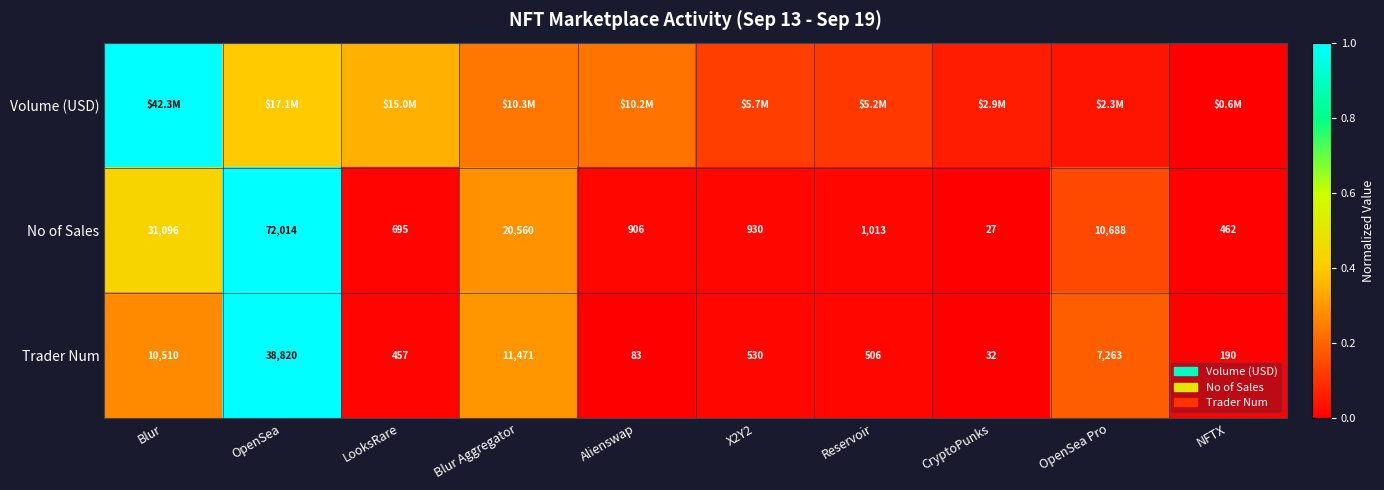

At which label does No of Sales first exceed 1013?

Blur